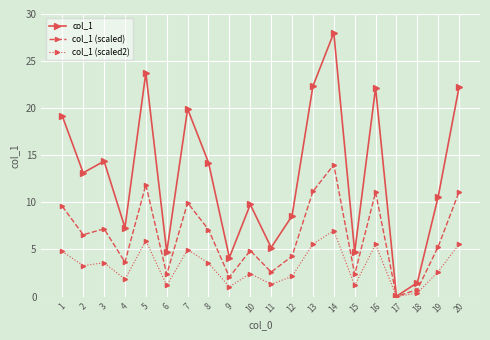

What is the value of the col_1 (scaled) point at the 10th from the left?

4.9